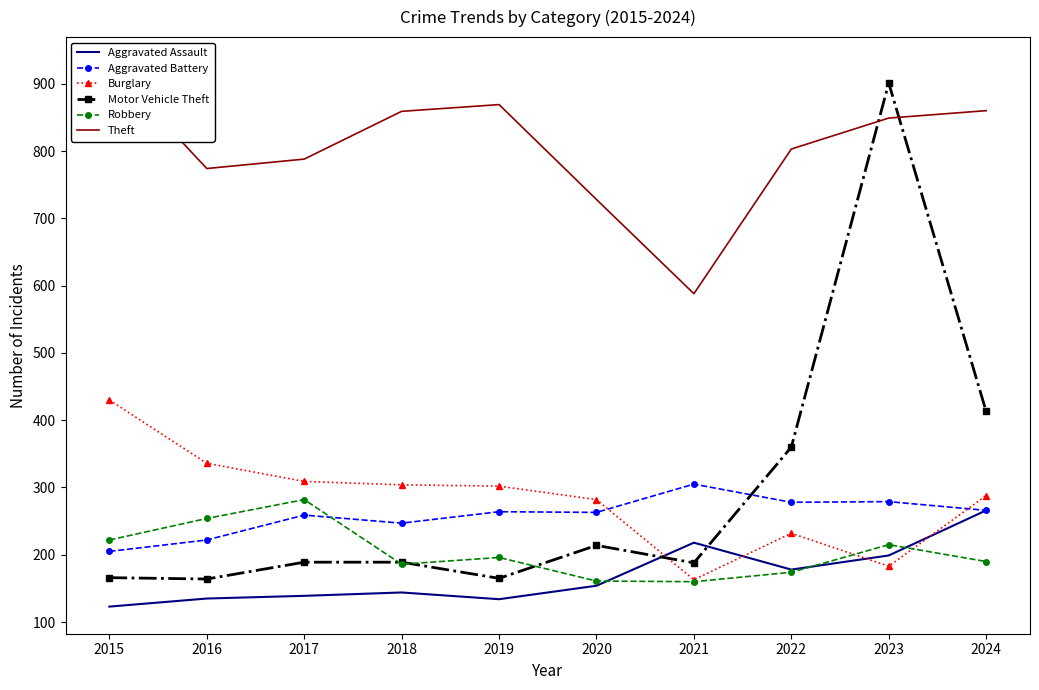

List the labels in order of Robbery value, largest first.

2017, 2016, 2015, 2023, 2019, 2024, 2018, 2022, 2020, 2021